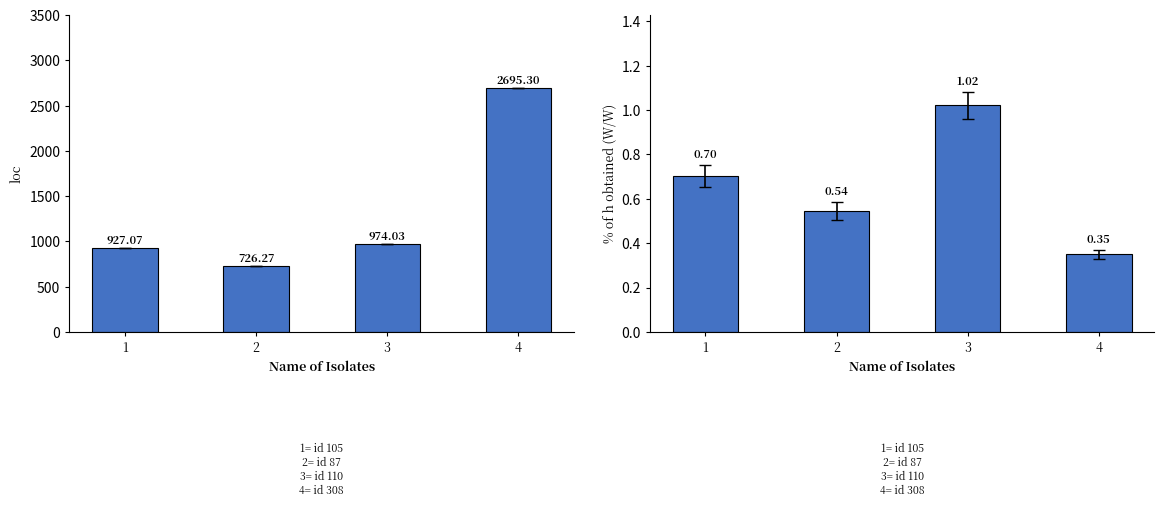

What is the total value across all series at 3?

975.0